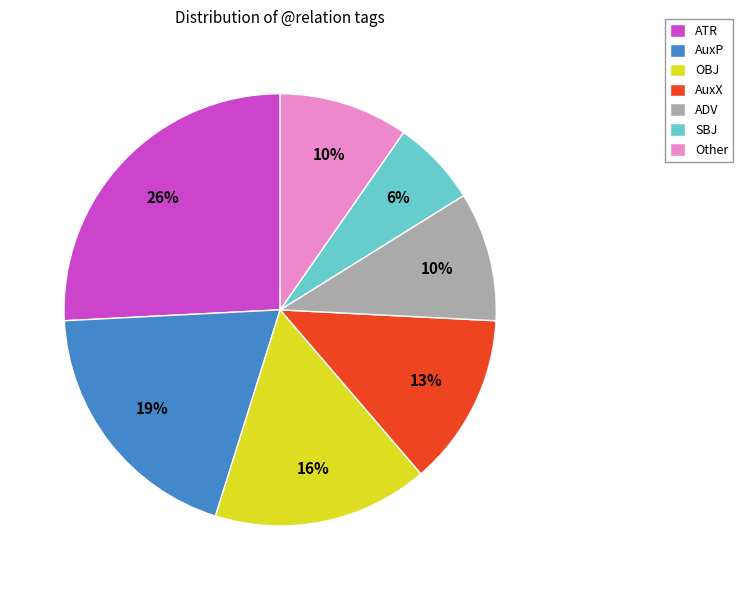

Do ADV and AuxX together represent more than half of the pie?

No